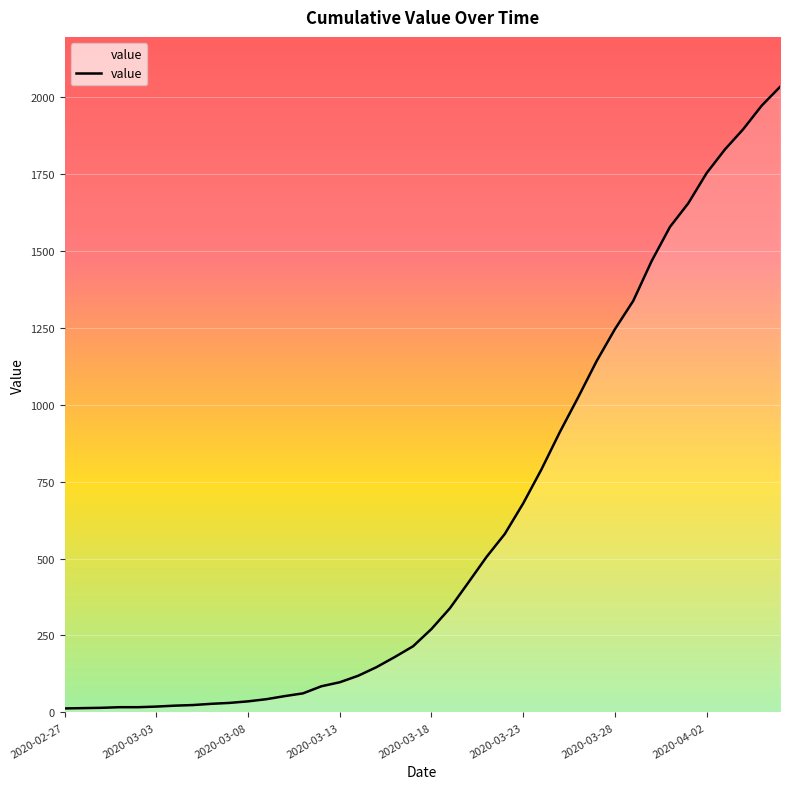

What is the maximum value shown in the chart?

2032